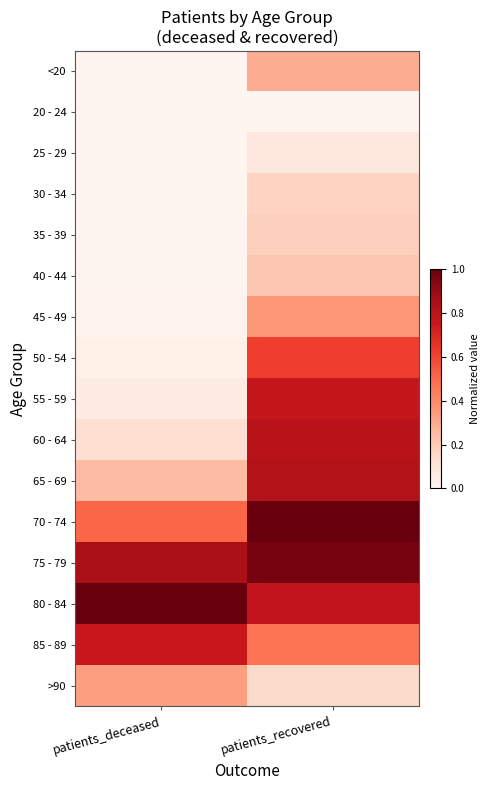

Which category has the lowest value across all series?

patients_deceased